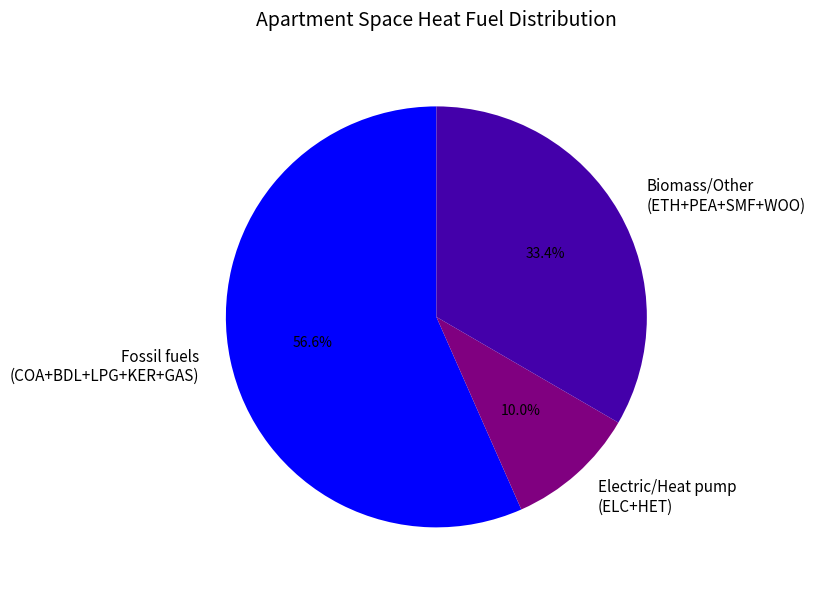

Is there a majority slice in this chart?

Yes